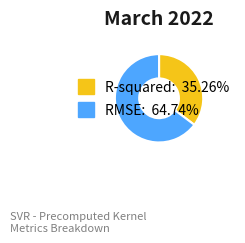

How many segments does this pie chart have?

2